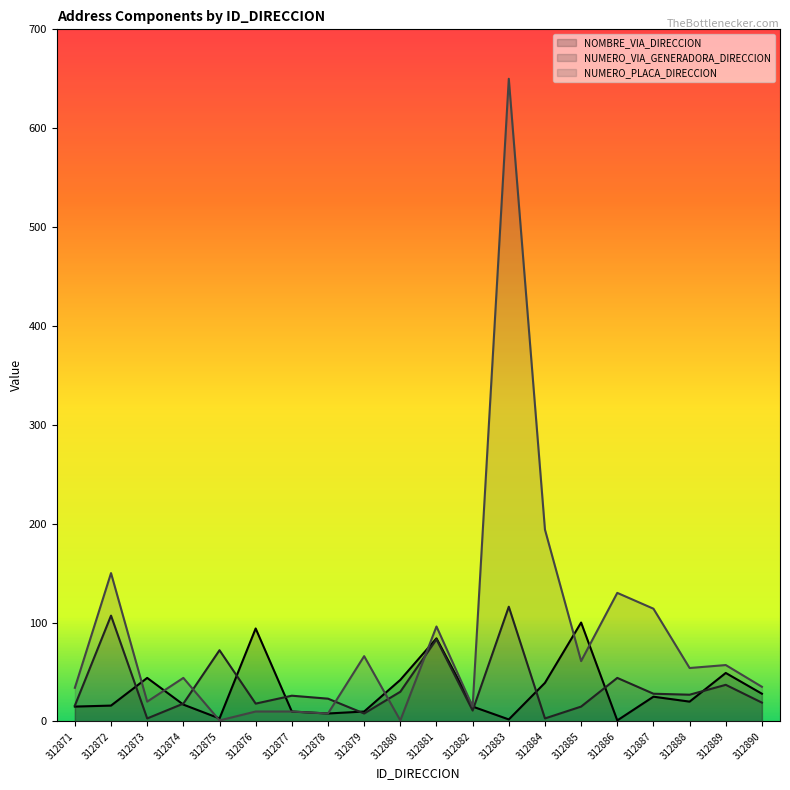

What is the approximate value of NOMBRE_VIA_DIRECCION at 312882?

15